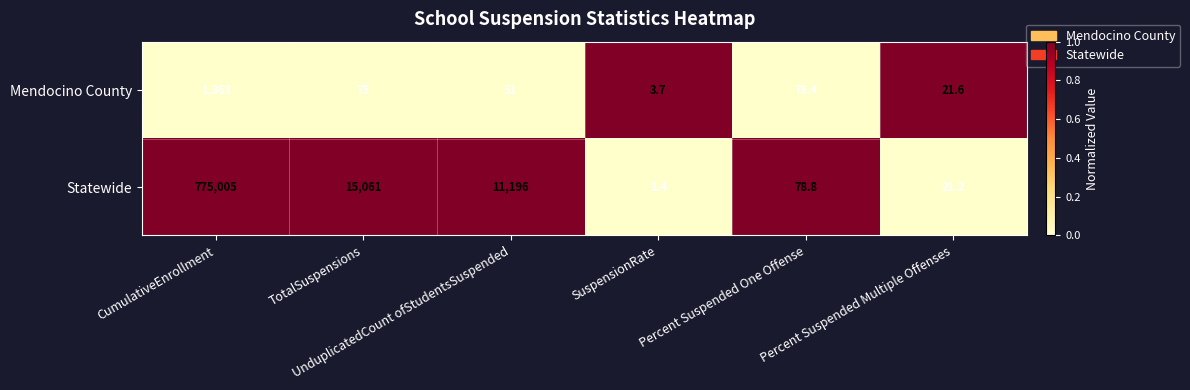

Rank the series by their average value, from lowest to highest.

Mendocino County, Statewide